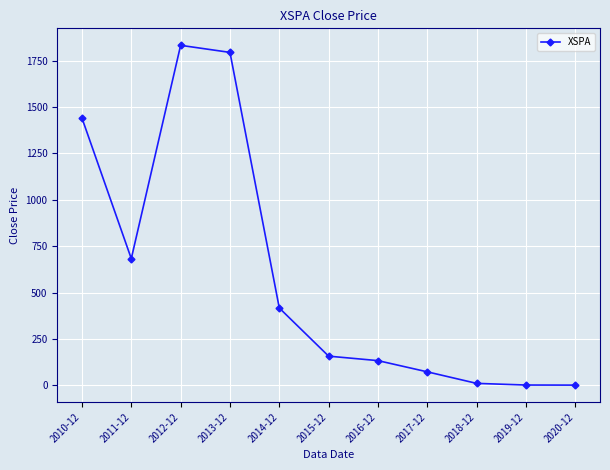

What is the label of the 6th point from the right?

2015-12